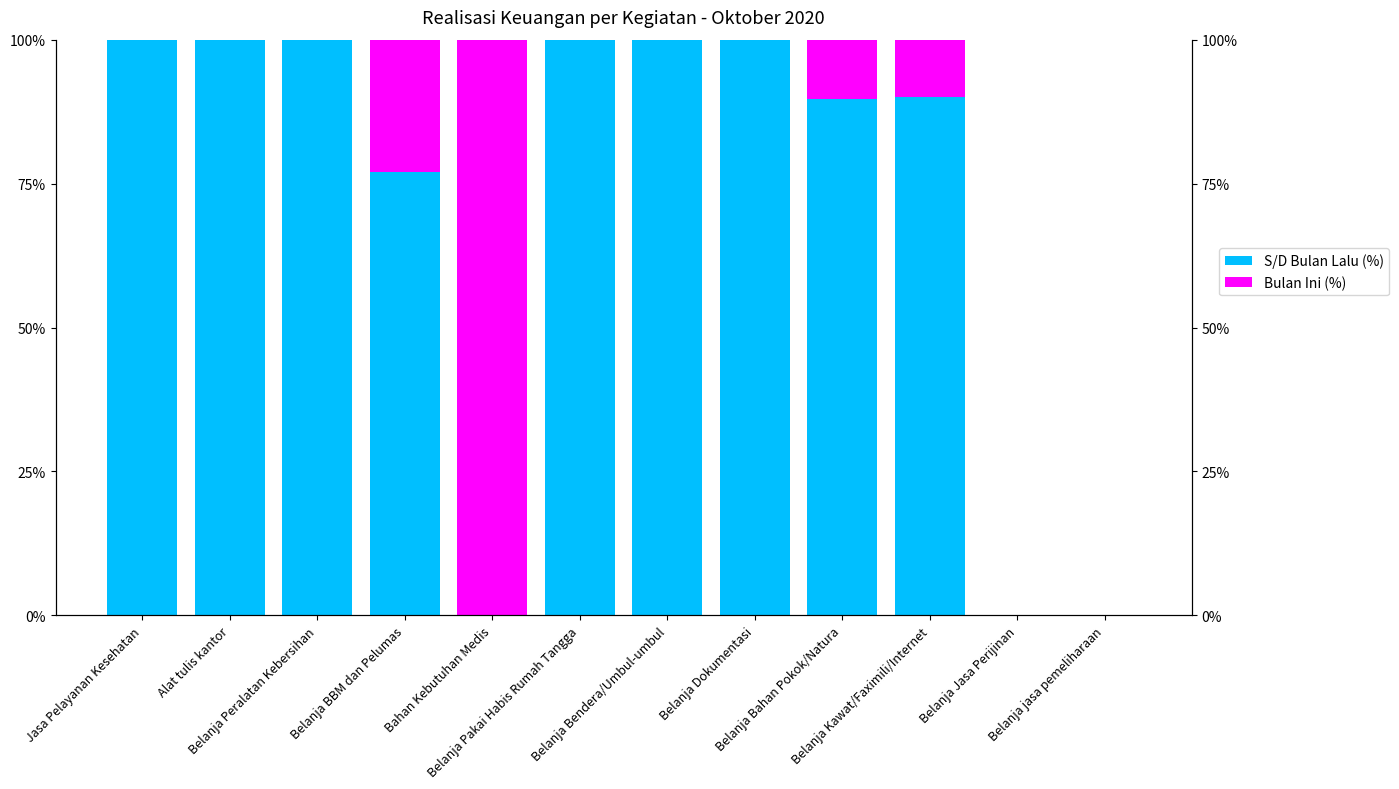

List the series in order of their peak value, highest first.

S/D Bulan Lalu (%), Bulan Ini (%)